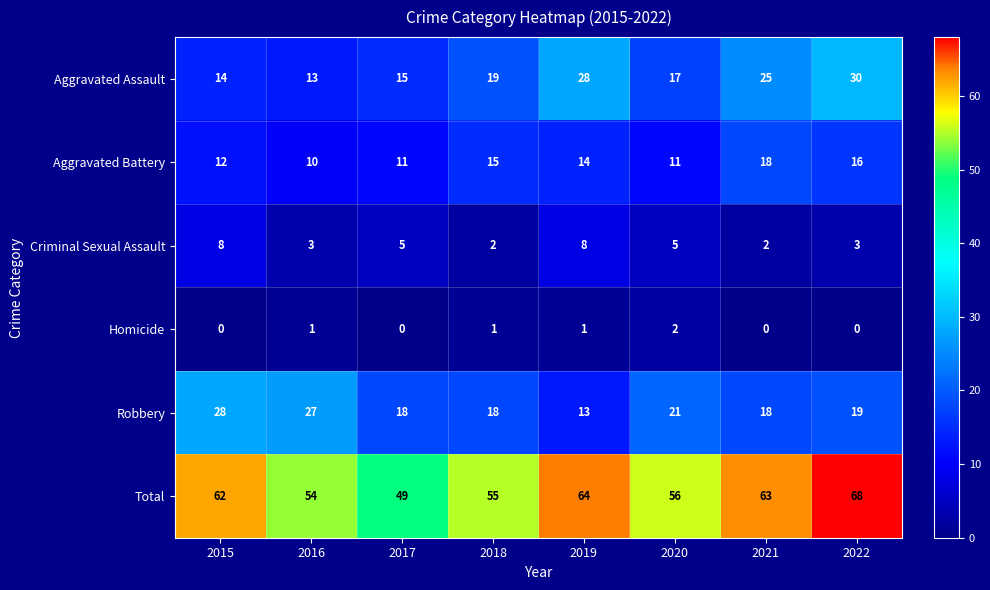

List the series in order of their peak value, highest first.

Total, Aggravated Assault, Robbery, Aggravated Battery, Criminal Sexual Assault, Homicide